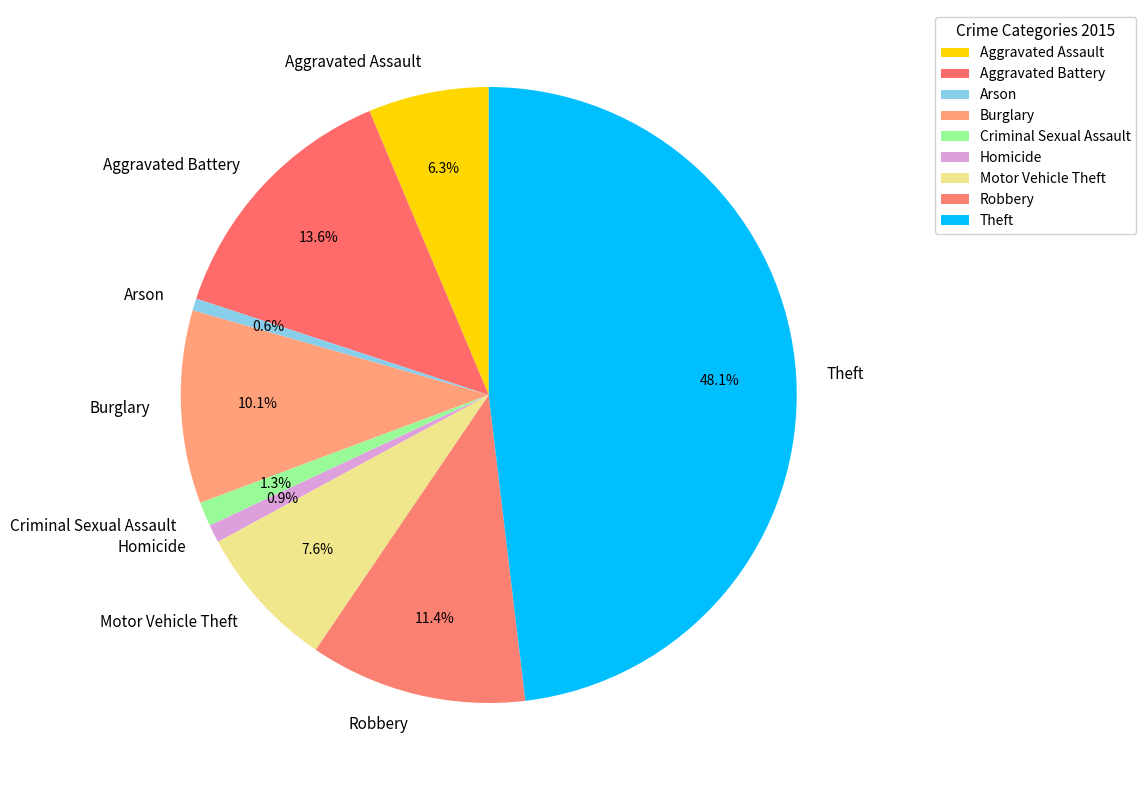

How much of the chart is everything except Homicide?

99.1%